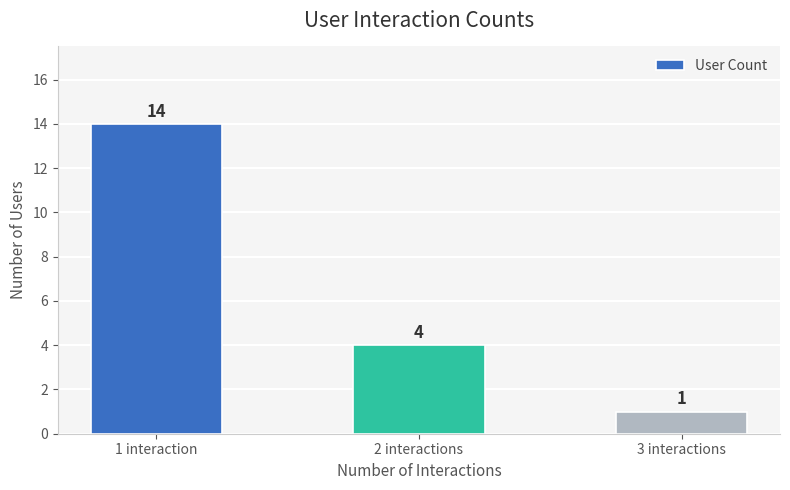

Count the values in the range 1 to 14.

3